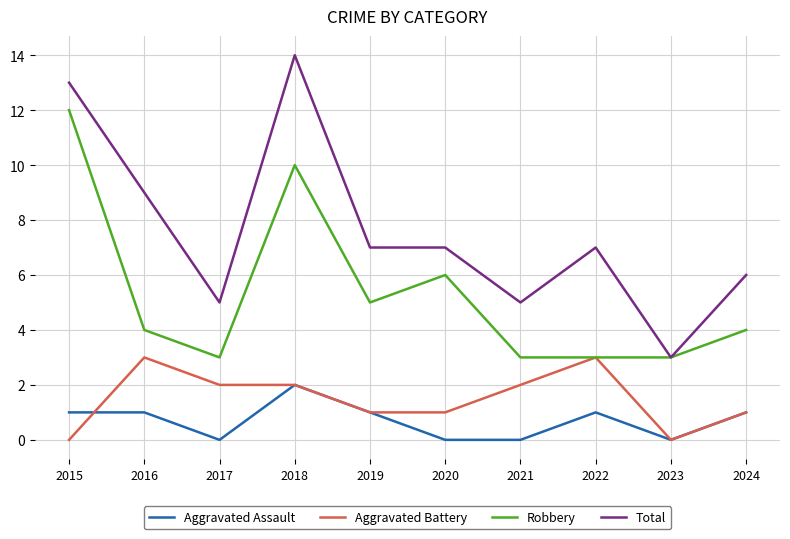

What is the approximate value of Total at 2022?

7